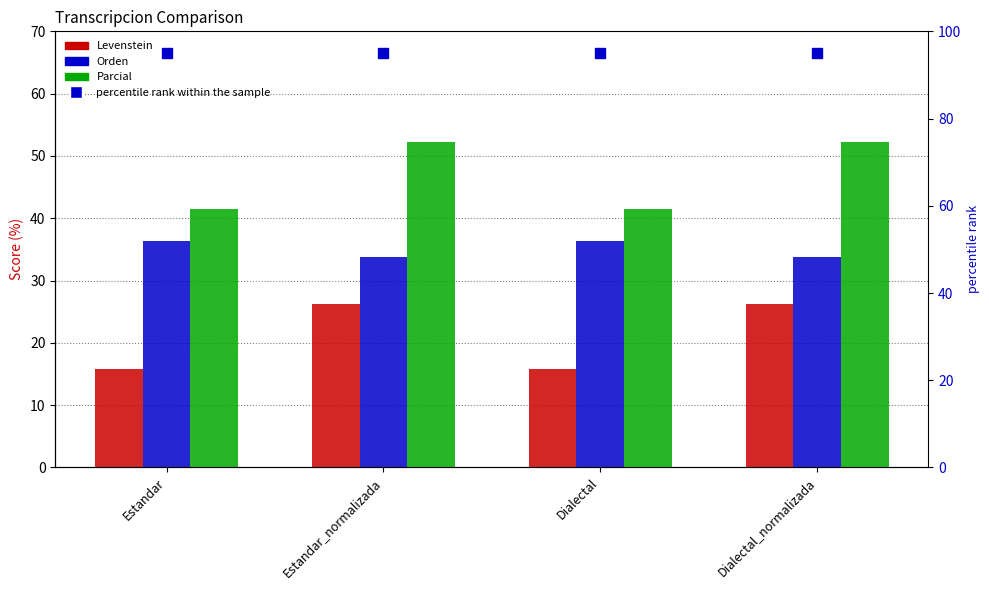

What is the approximate value of Parcial at Estandar_normalizada?

52.2